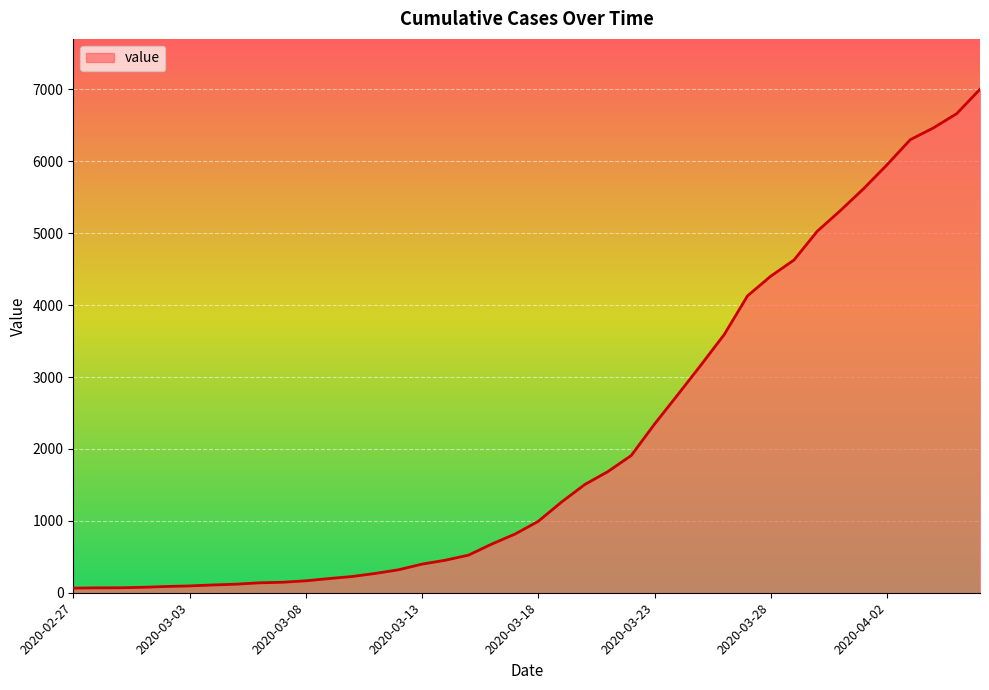

How many lines are shown in the chart?

1